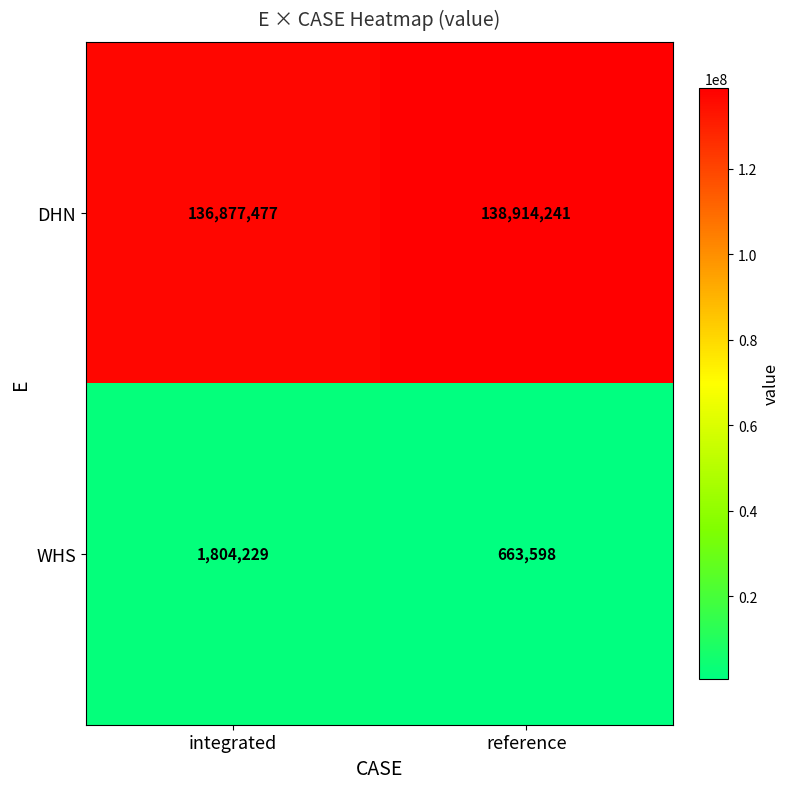

Which series has the largest total across all categories?

DHN